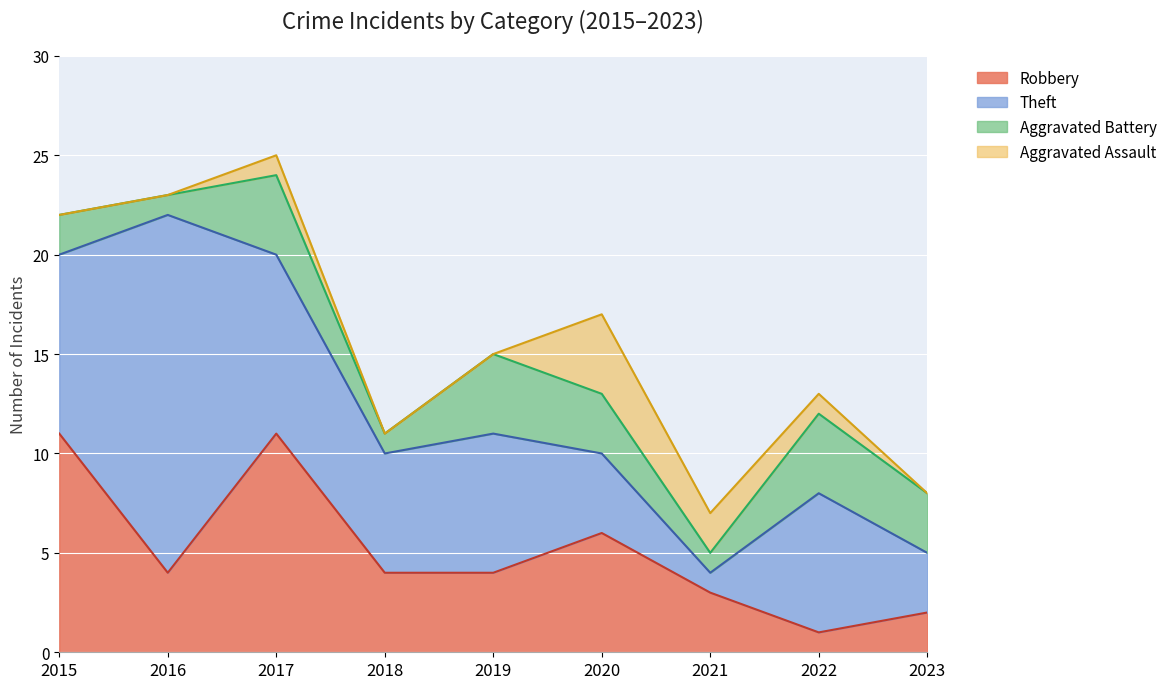

What is the difference between the highest and lowest values at 2020?

3